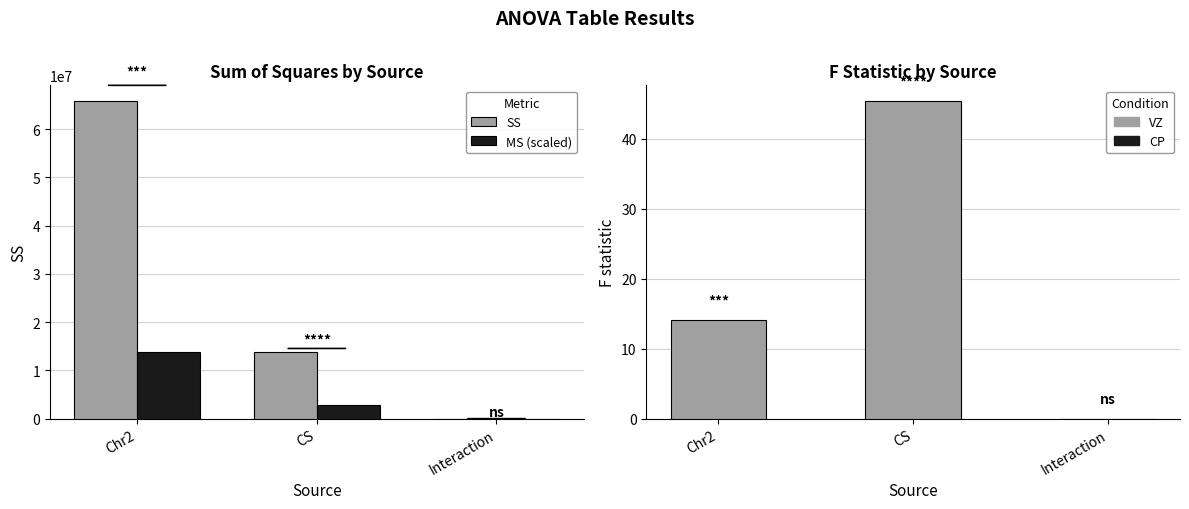

Rank the series by their average value, from lowest to highest.

F, MS (scaled), SS